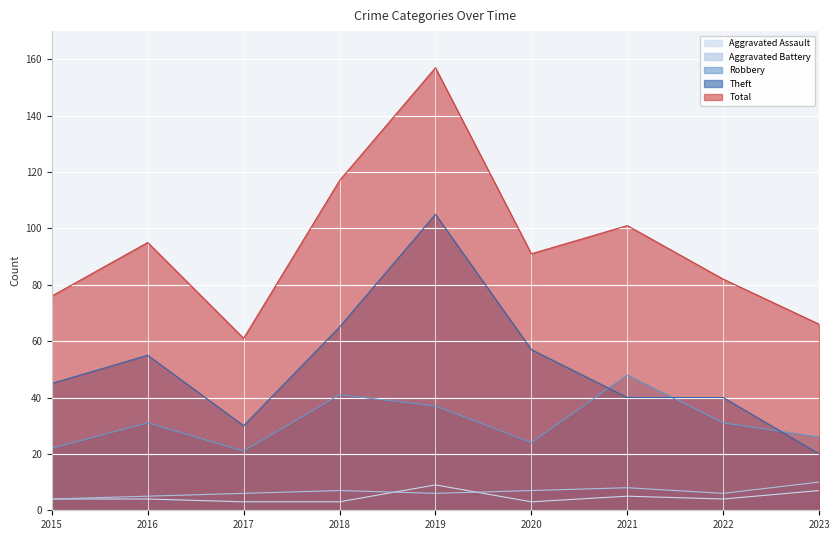

At which category does Theft reach its first local peak?

2016